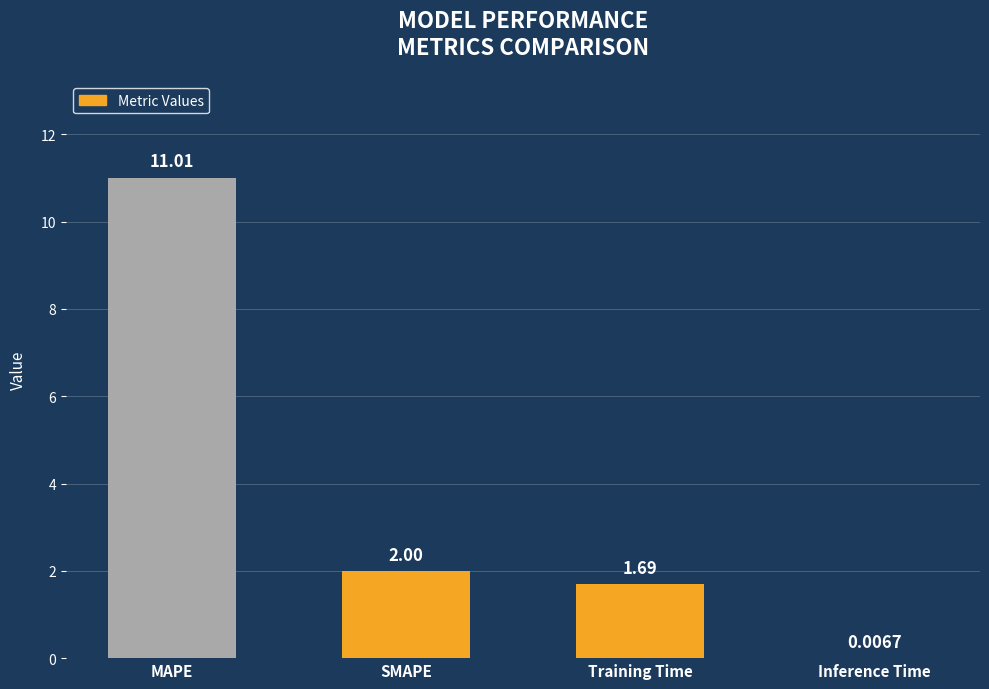

Where does the data first go above 2?

MAPE